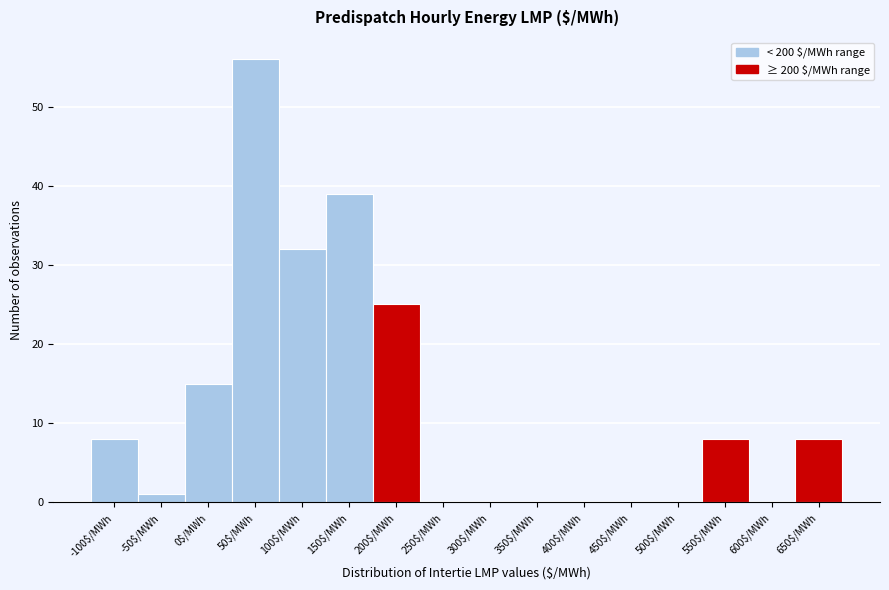

True or false: the data shows 19 at 150$/MWh.

False